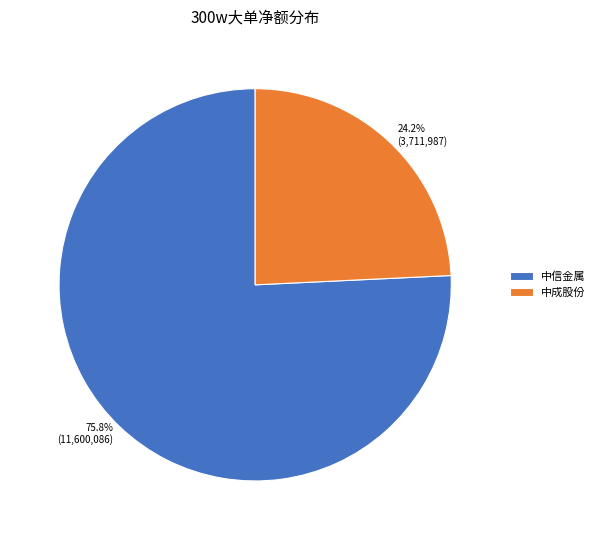

What is the majority slice?

中信金属